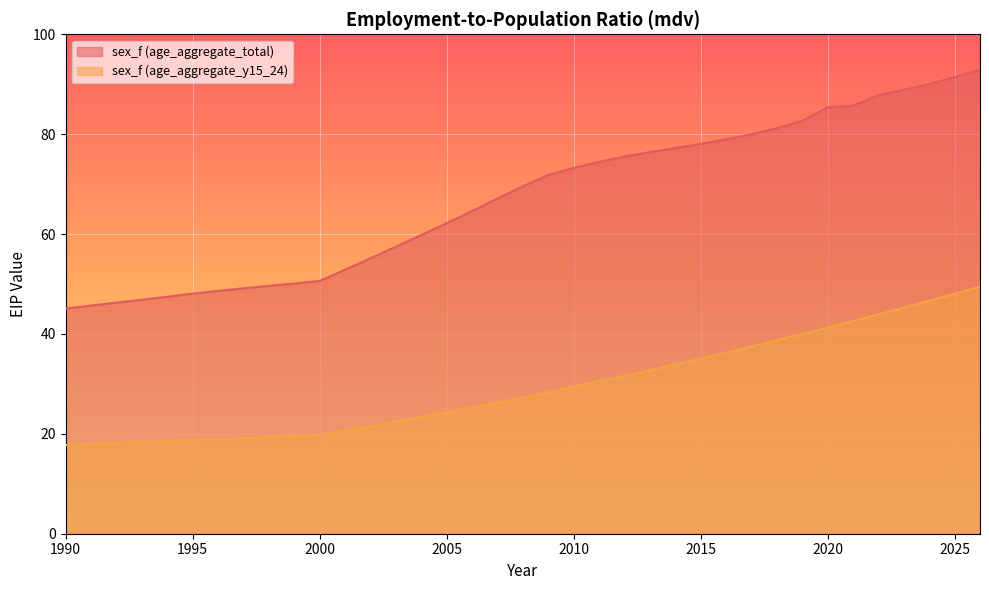

How many values in the sex_f (age_aggregate_y15_24) series exceed 27?

19